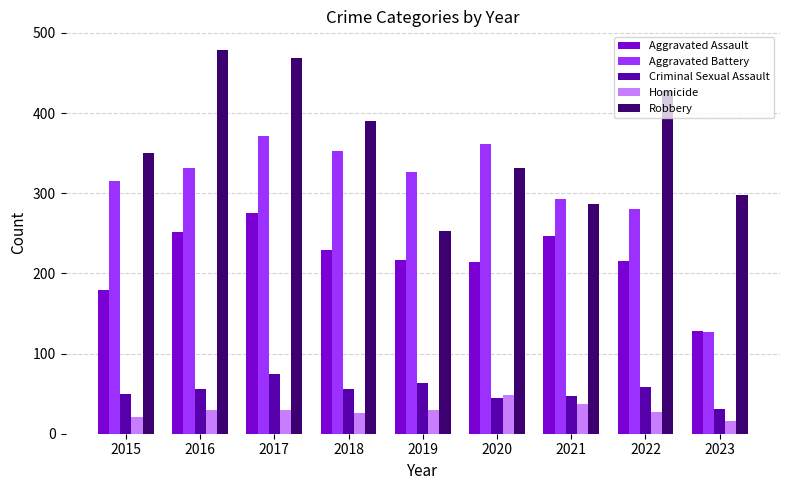

What is the approximate value of Criminal Sexual Assault at 2020?

45